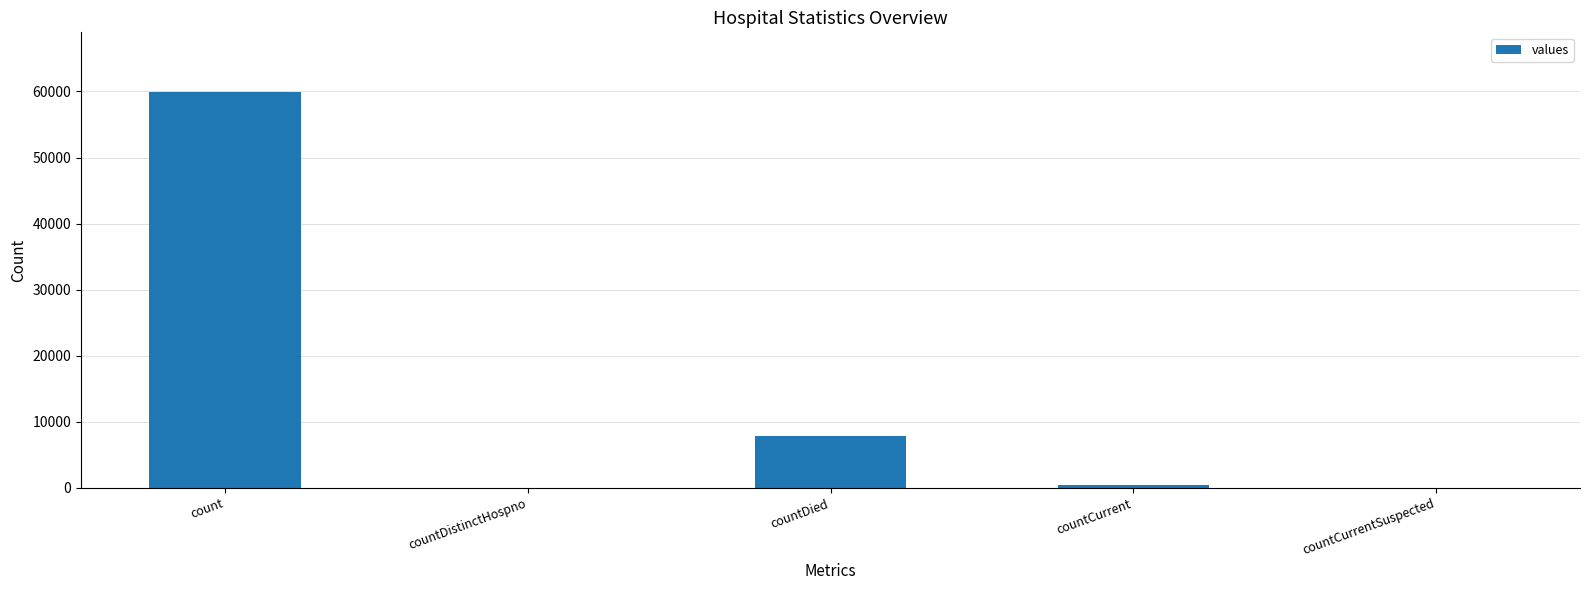

Which category has the highest value across all series?

count